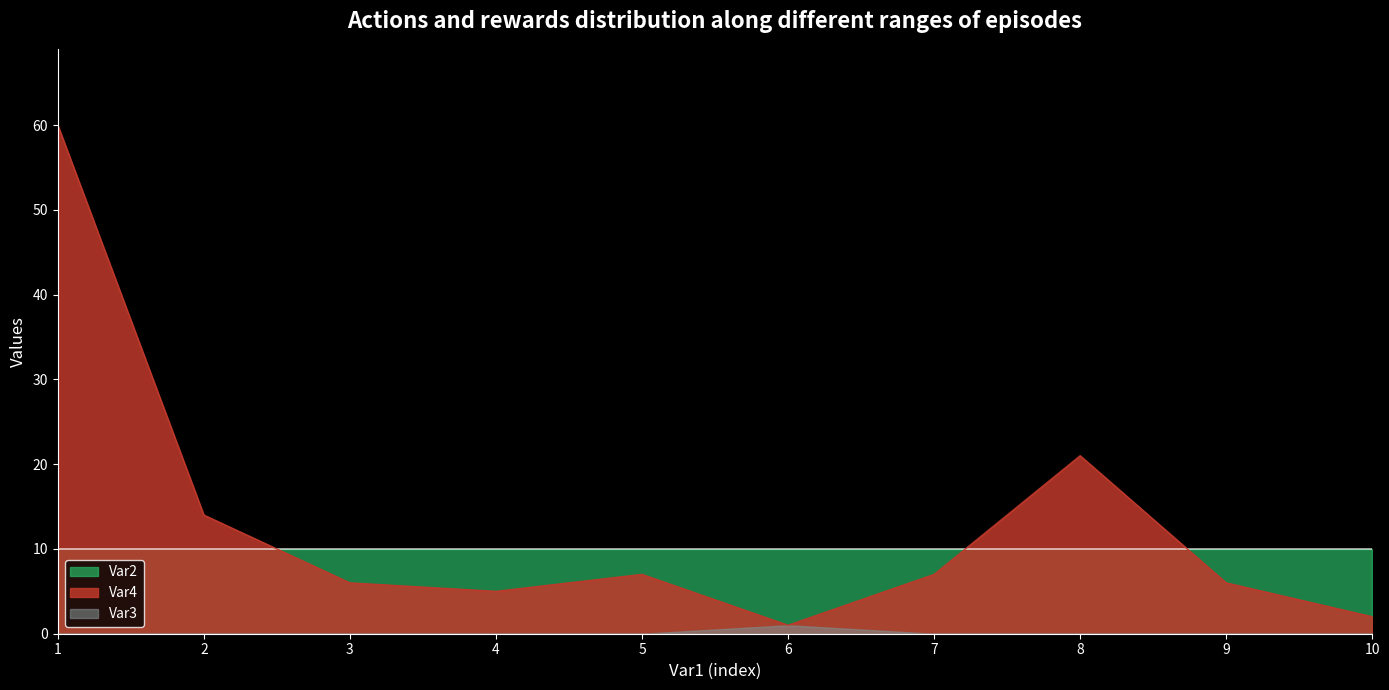

What is the difference between the Var4 values at 6 and 2?

13